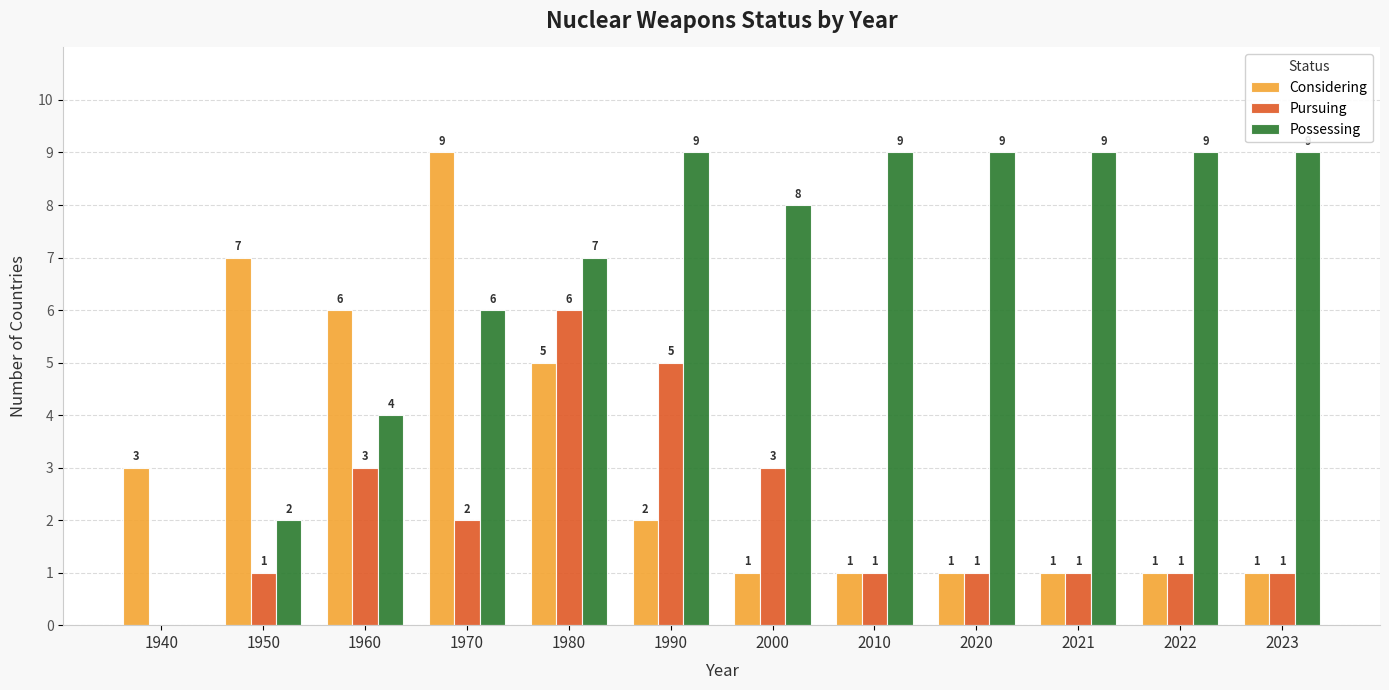

True or false: Possessing has a value of 9 at 1990.

True